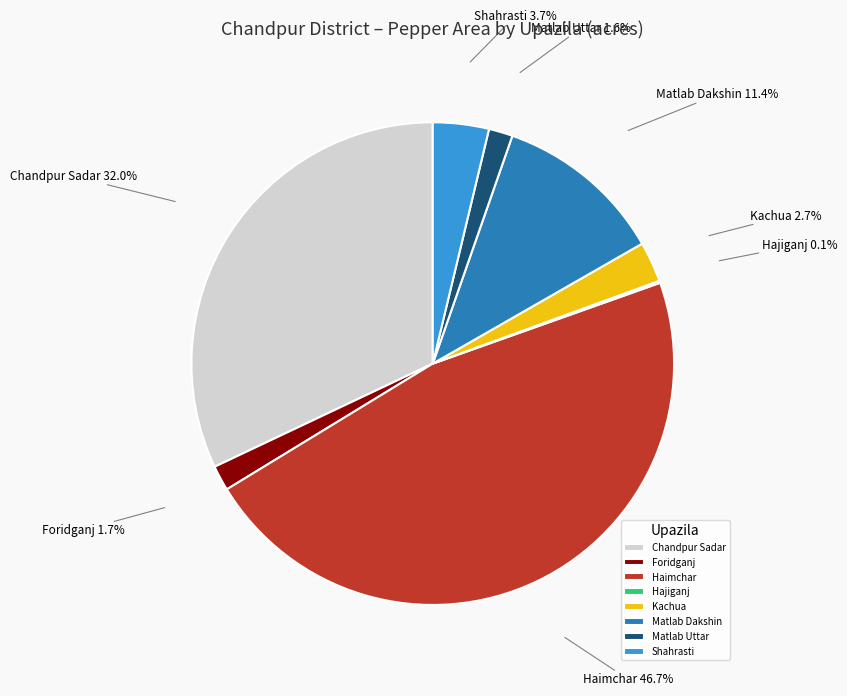

Combined, what portion of the pie is Matlab Uttar and Kachua?

4.3%